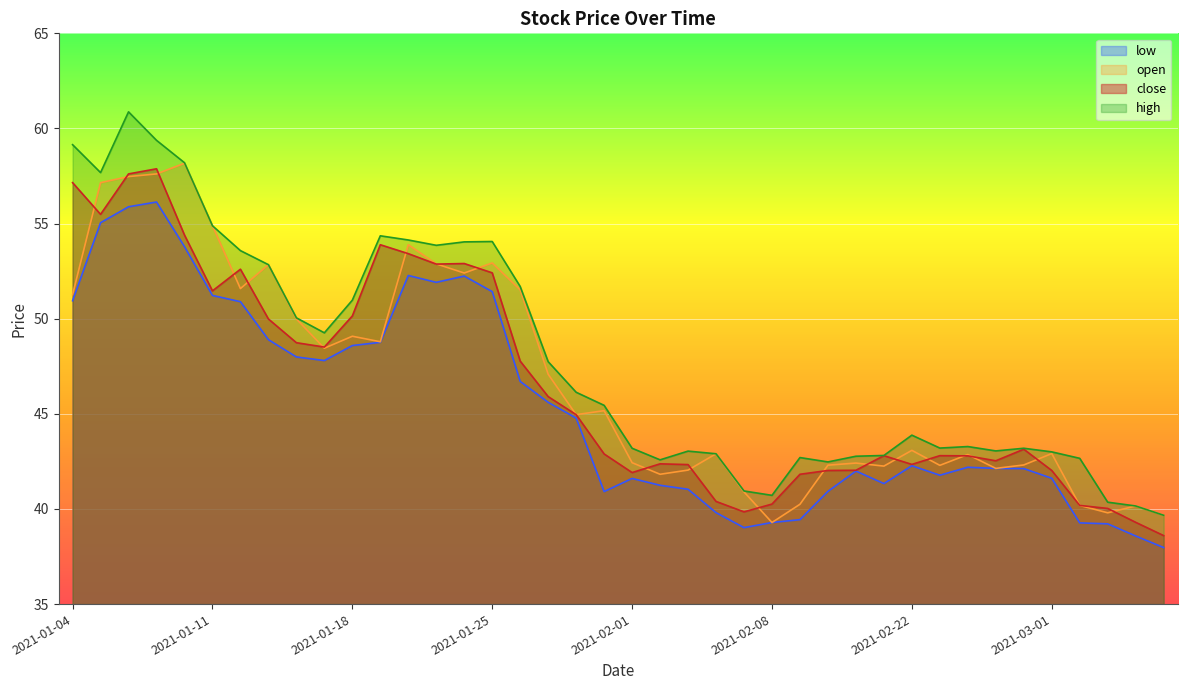

How many lines are shown in the chart?

4